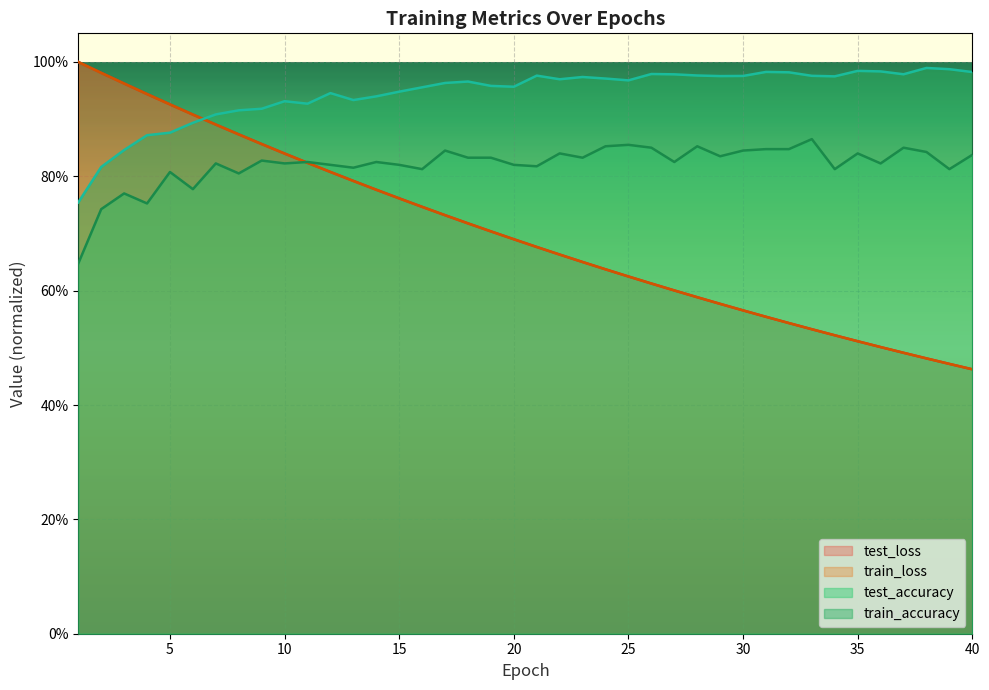

Count the number of data series in this chart.

4